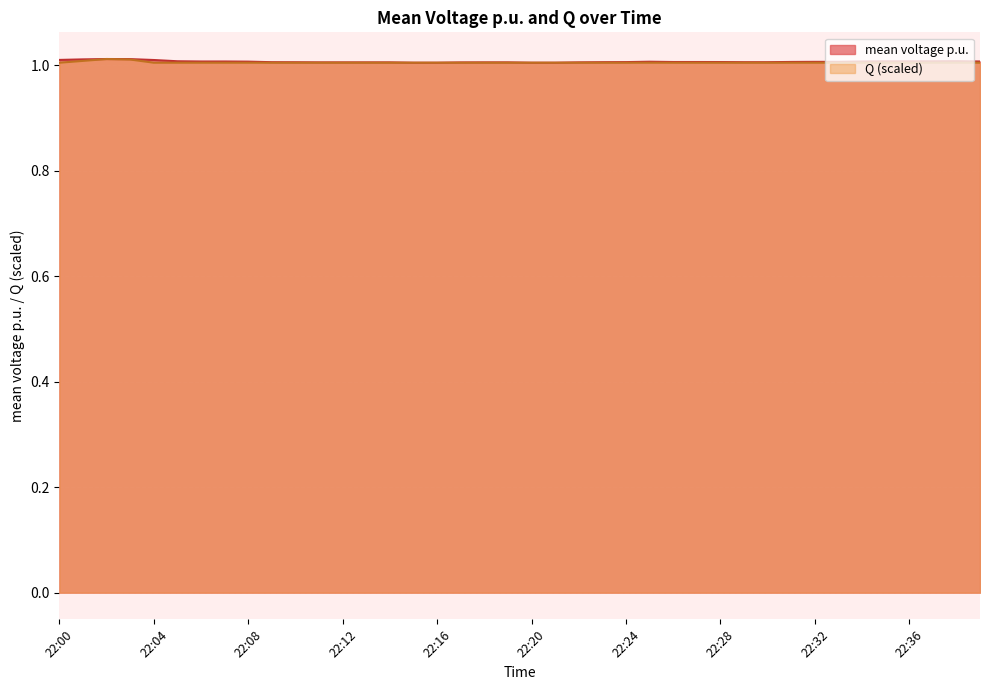

The value of Q (scaled) at 22:20 is 1.0. True or false?

True